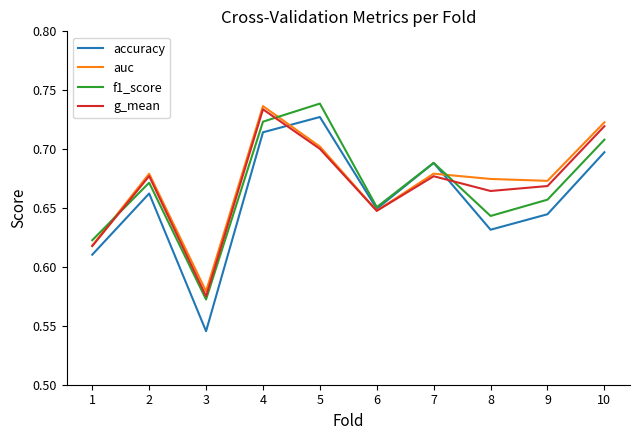

Where is f1_score nearest to the value 0?

3